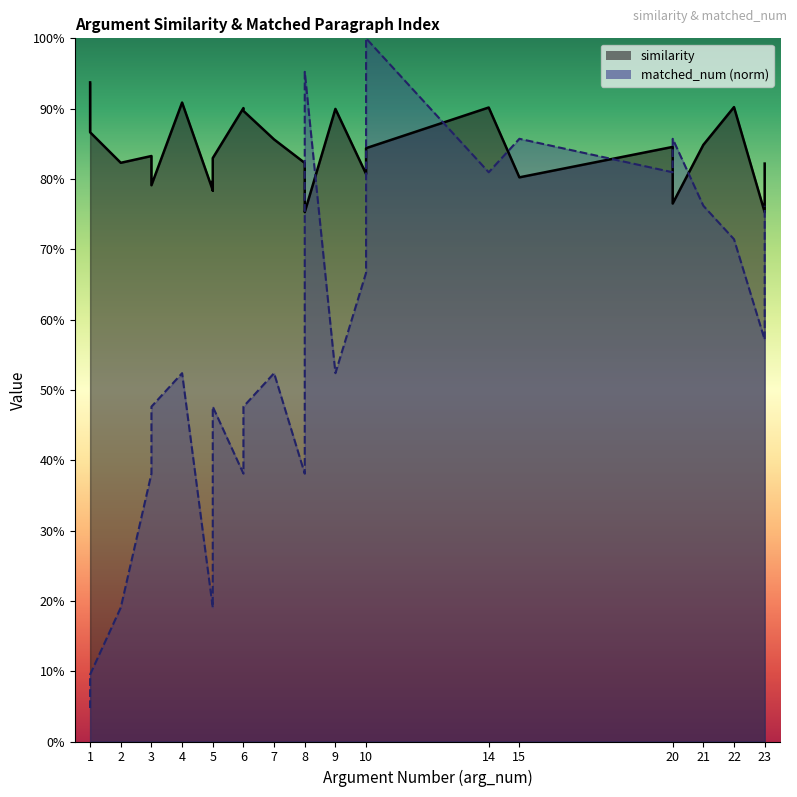

Where is the first local maximum for similarity?

3